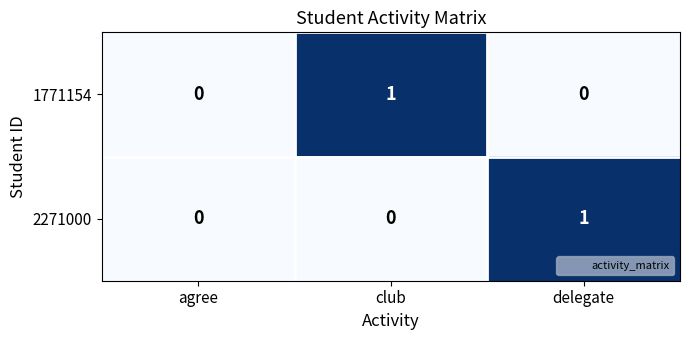

Between agree and delegate, which series saw the biggest shift?

2271000